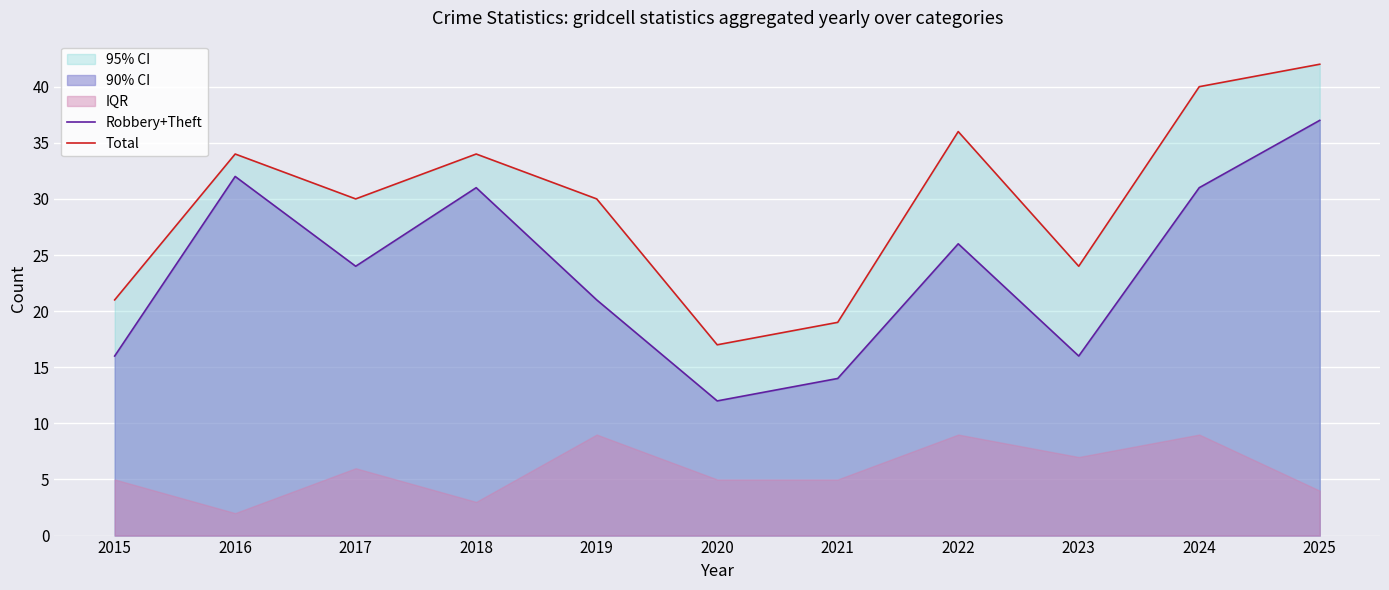

At which category does Total reach its first local peak?

2016